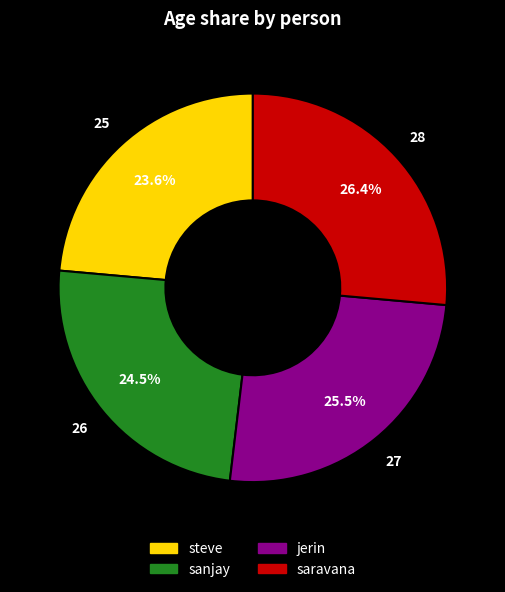

Is steve the majority of the pie?

No